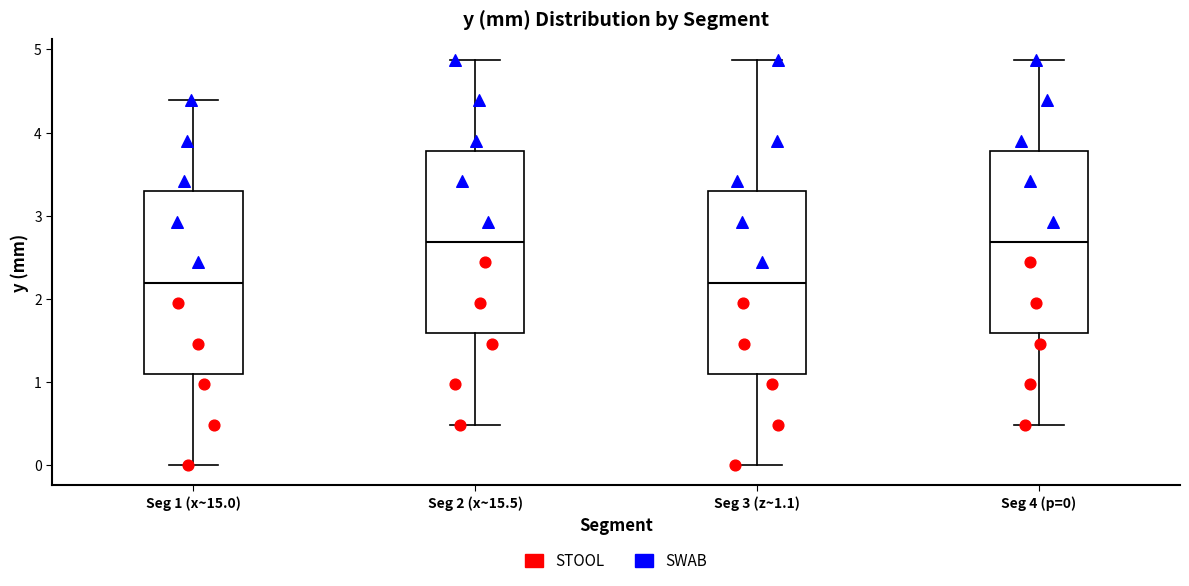

Reading left to right, read every box against the y-axis: the position of its median line, the range the box covers, and the ends of its whiskers. The values are not printed on the chart, so give them approximately, as read against the axis.

Seg 1 (x~15.0): median 2.2, box 1.1 to 3.3, whiskers 0.0 to 4.4
Seg 2 (x~15.5): median 2.7, box 1.6 to 3.8, whiskers 0.5 to 4.9
Seg 3 (z~1.1): median 2.2, box 1.1 to 3.3, whiskers 0.0 to 4.9
Seg 4 (p=0): median 2.7, box 1.6 to 3.8, whiskers 0.5 to 4.9